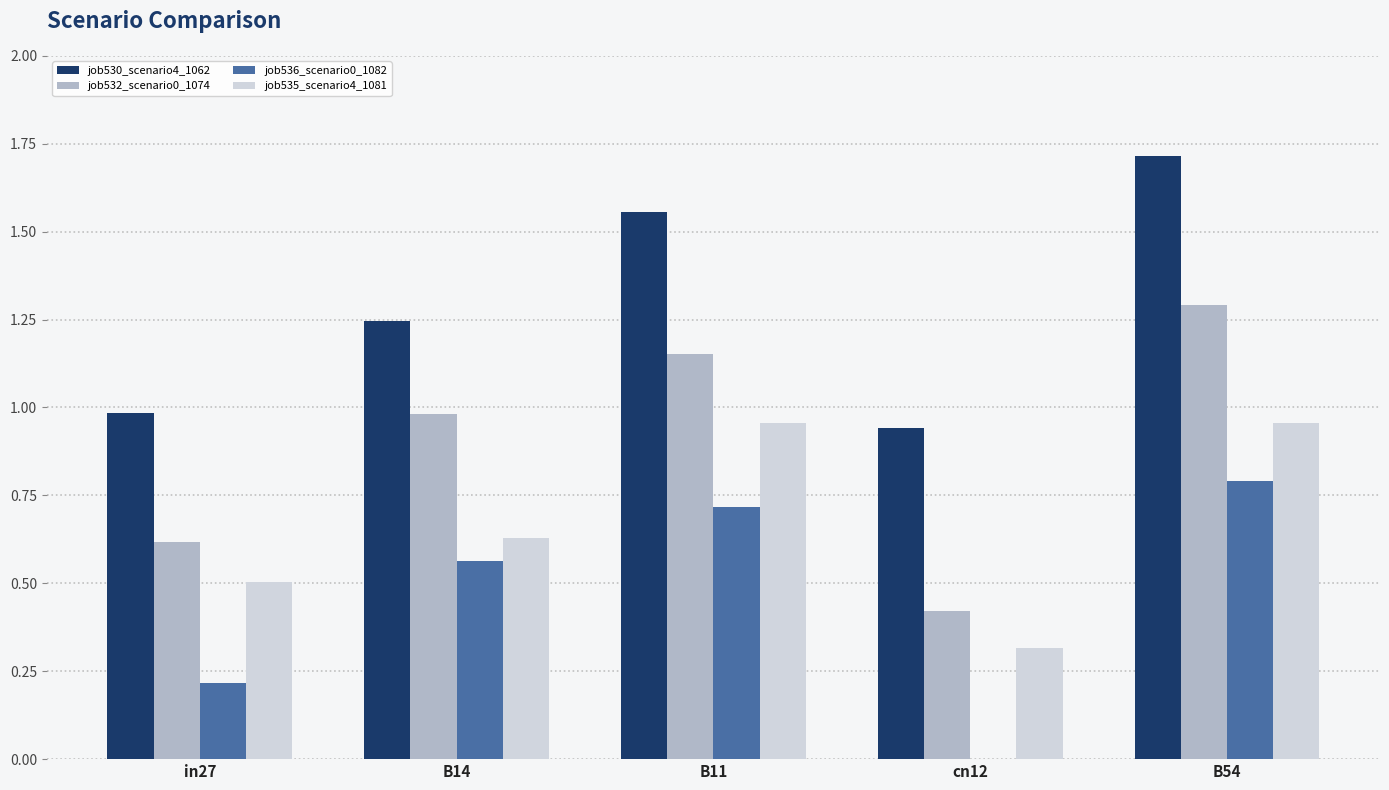

What is the sum of the job535_scenario4_1081 values at in27 and B14?

1.1